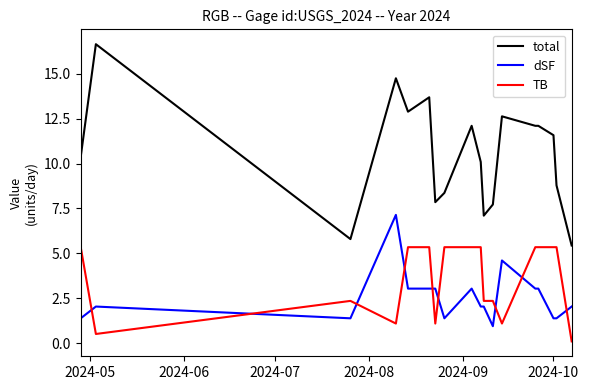

What is the highest value of the total series?

16.7